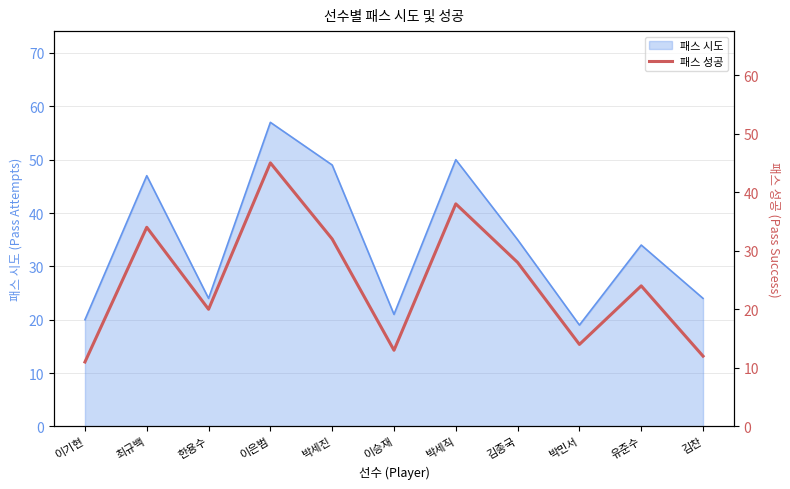

How many interior local valleys (lower than both neighbors) does the data have?

3